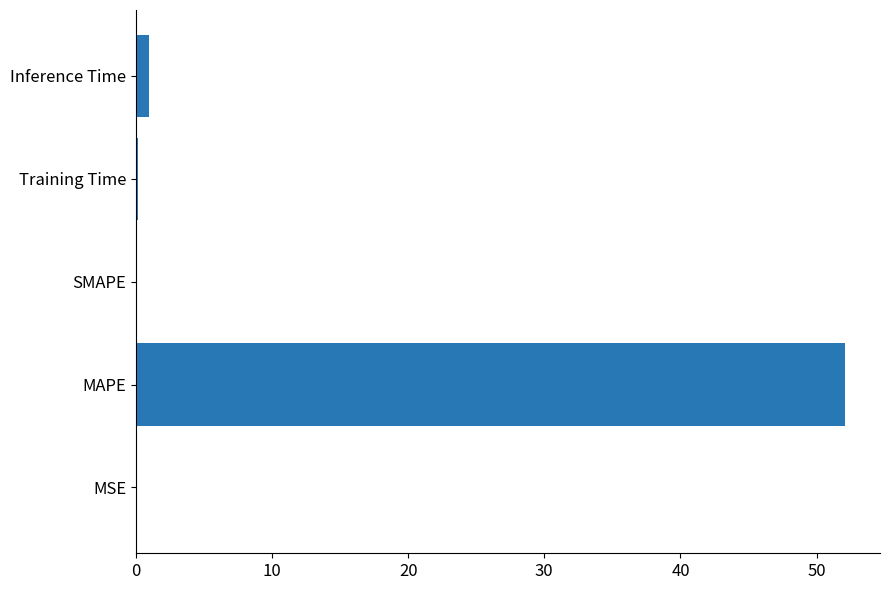

What is the average value?

10.6